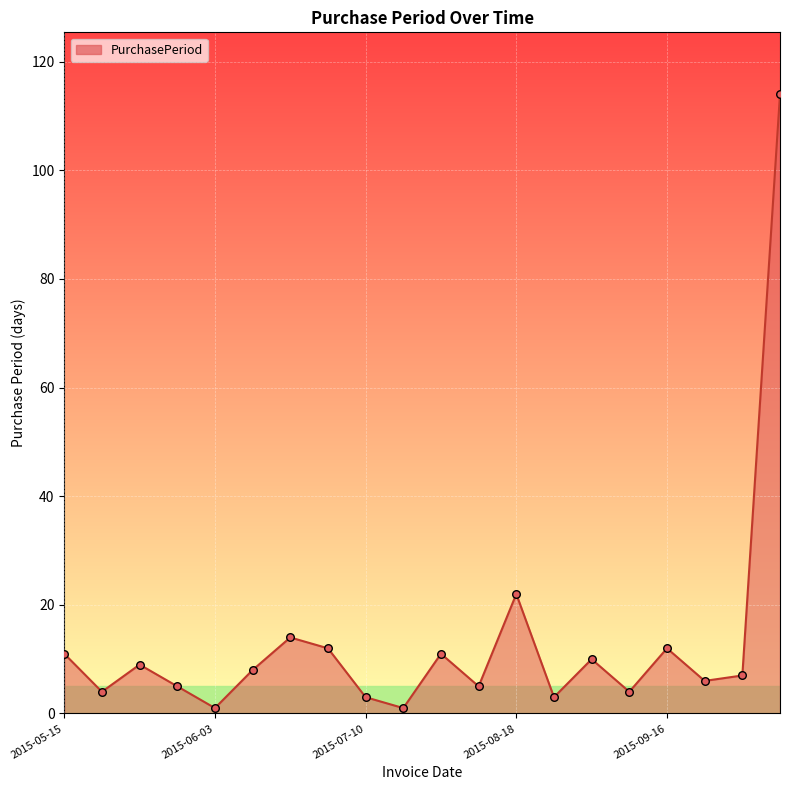

What is the difference between the maximum and minimum values?

113